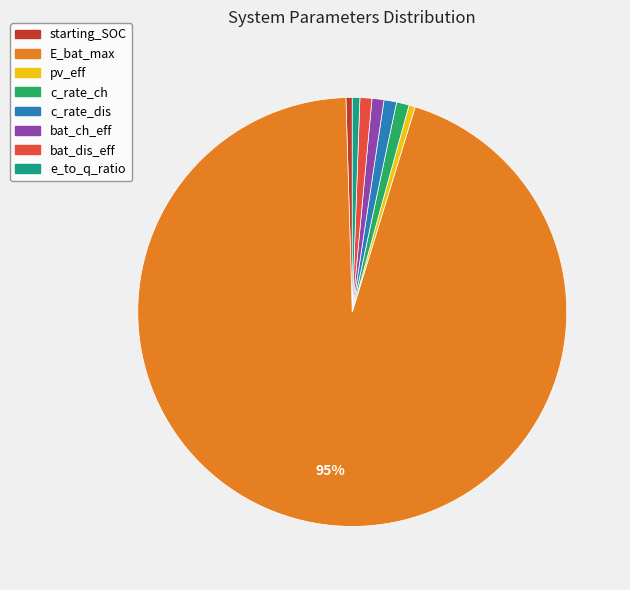

Is the sum of bat_dis_eff and starting_SOC greater than half?

No